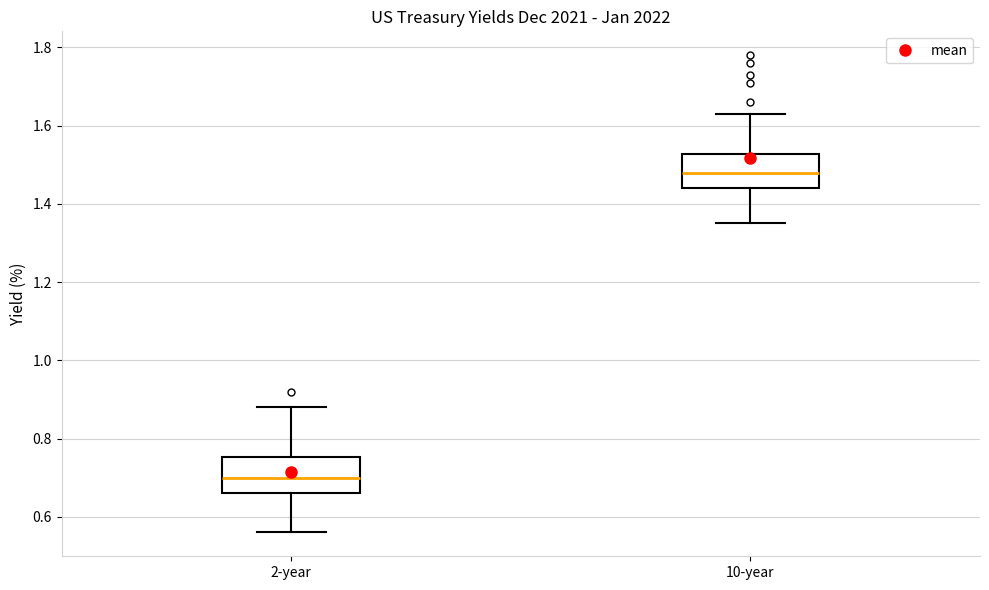

Which box's median line is the highest?

10-year